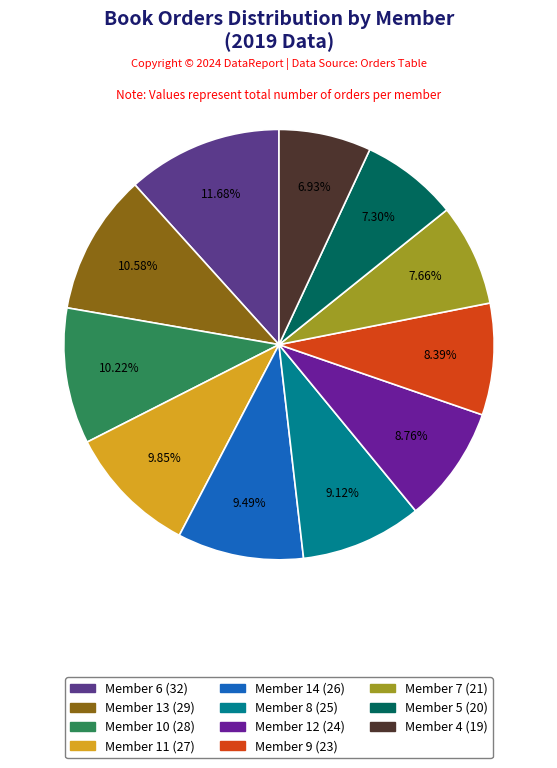

True or false: Member 9 accounts for 8% of the total.

True